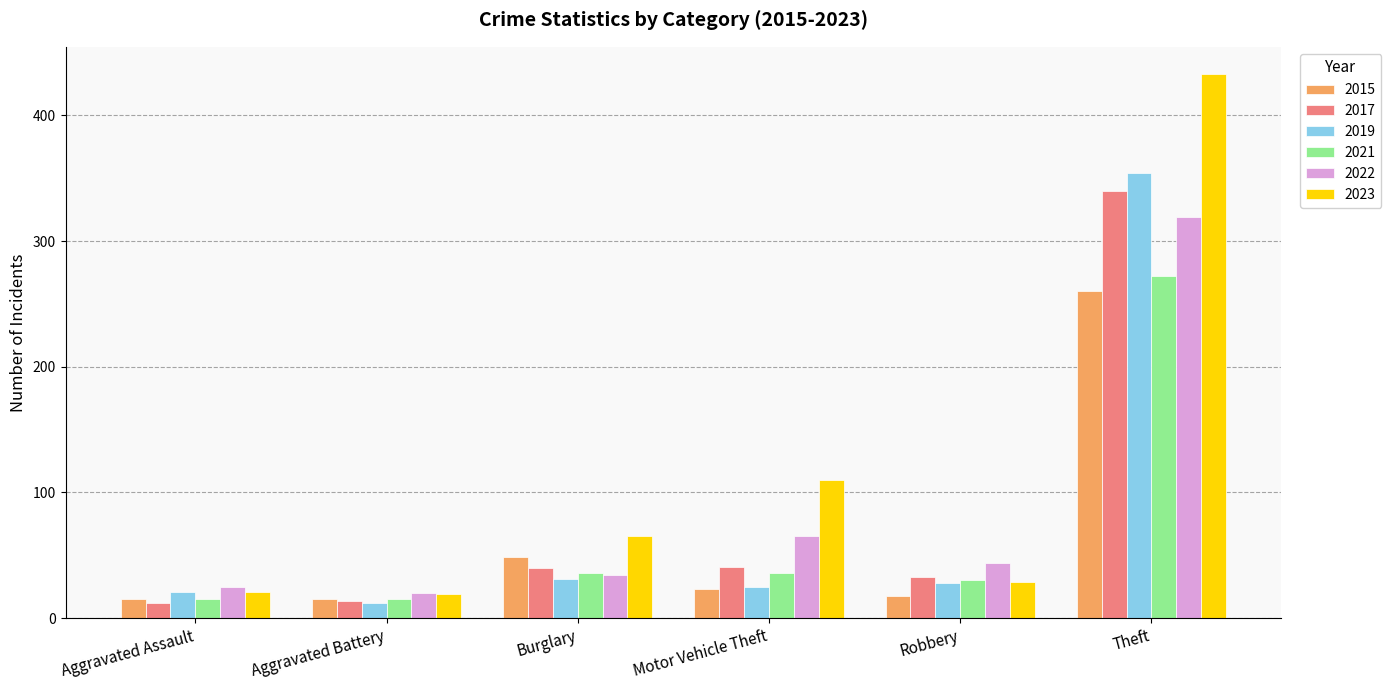

The value of 2023 at Motor Vehicle Theft is 189. True or false?

False